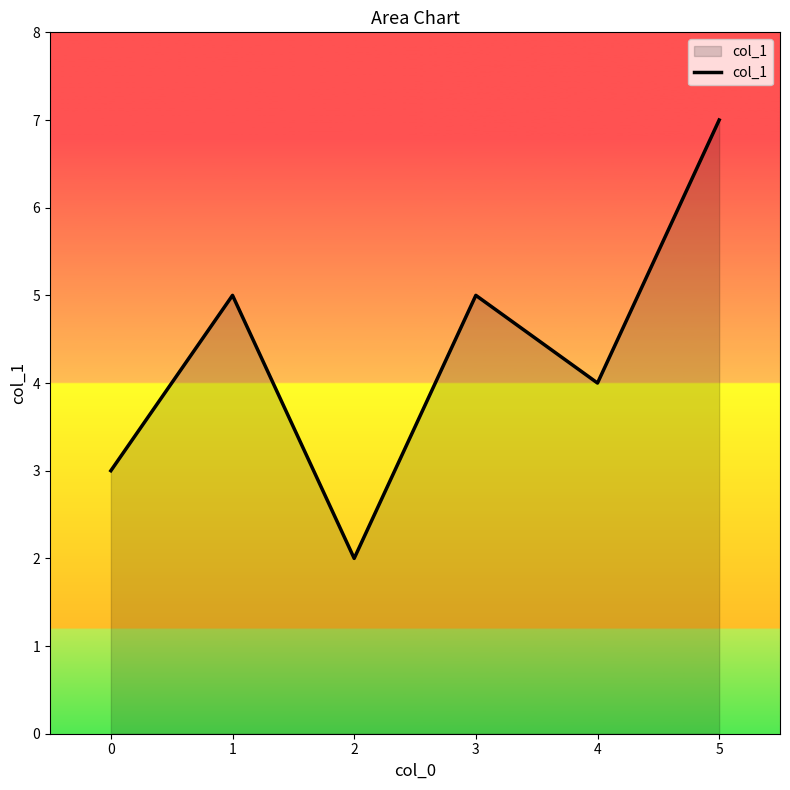

Reading left to right, what are all the values shown in this chart?

3	5	2	5	4	7